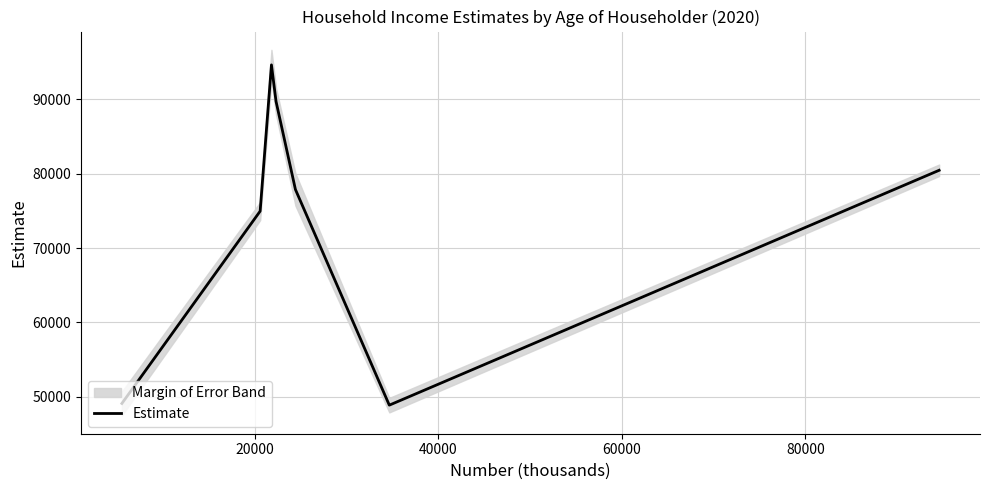

What is the greatest value displayed?

94633